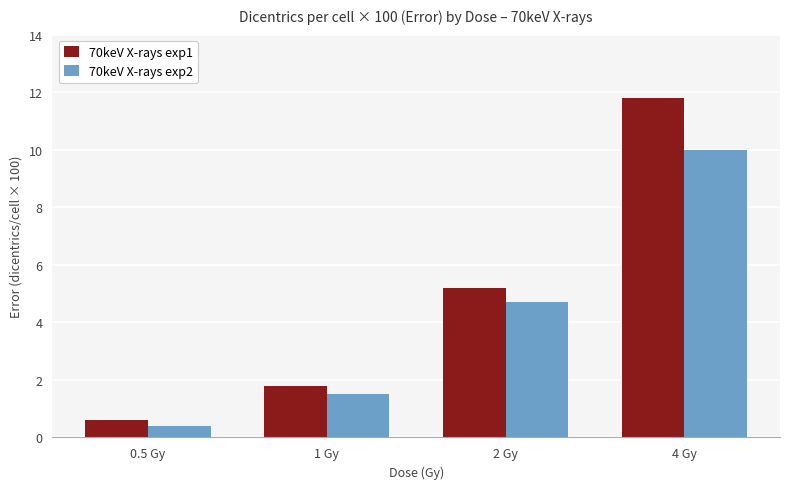

What is the label of the 2nd bar from the left?

1 Gy